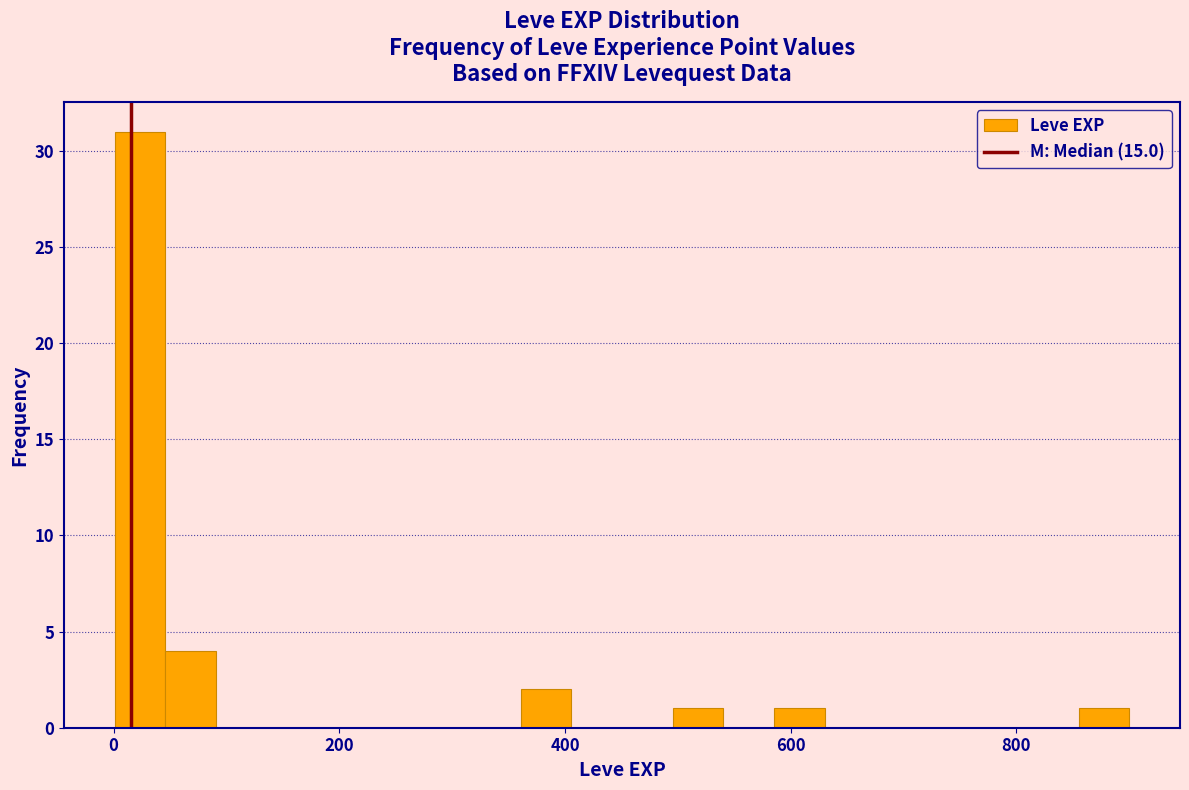

Read against the x-axis, roughly where is the centre of the tallest bar?

20